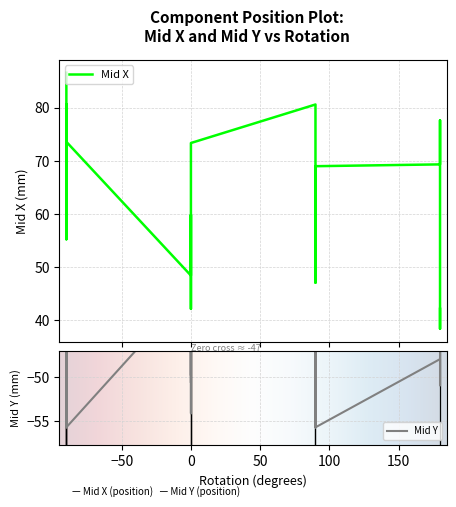

Is the value of Mid X at 0 greater than the value of Mid Y at -90?

Yes